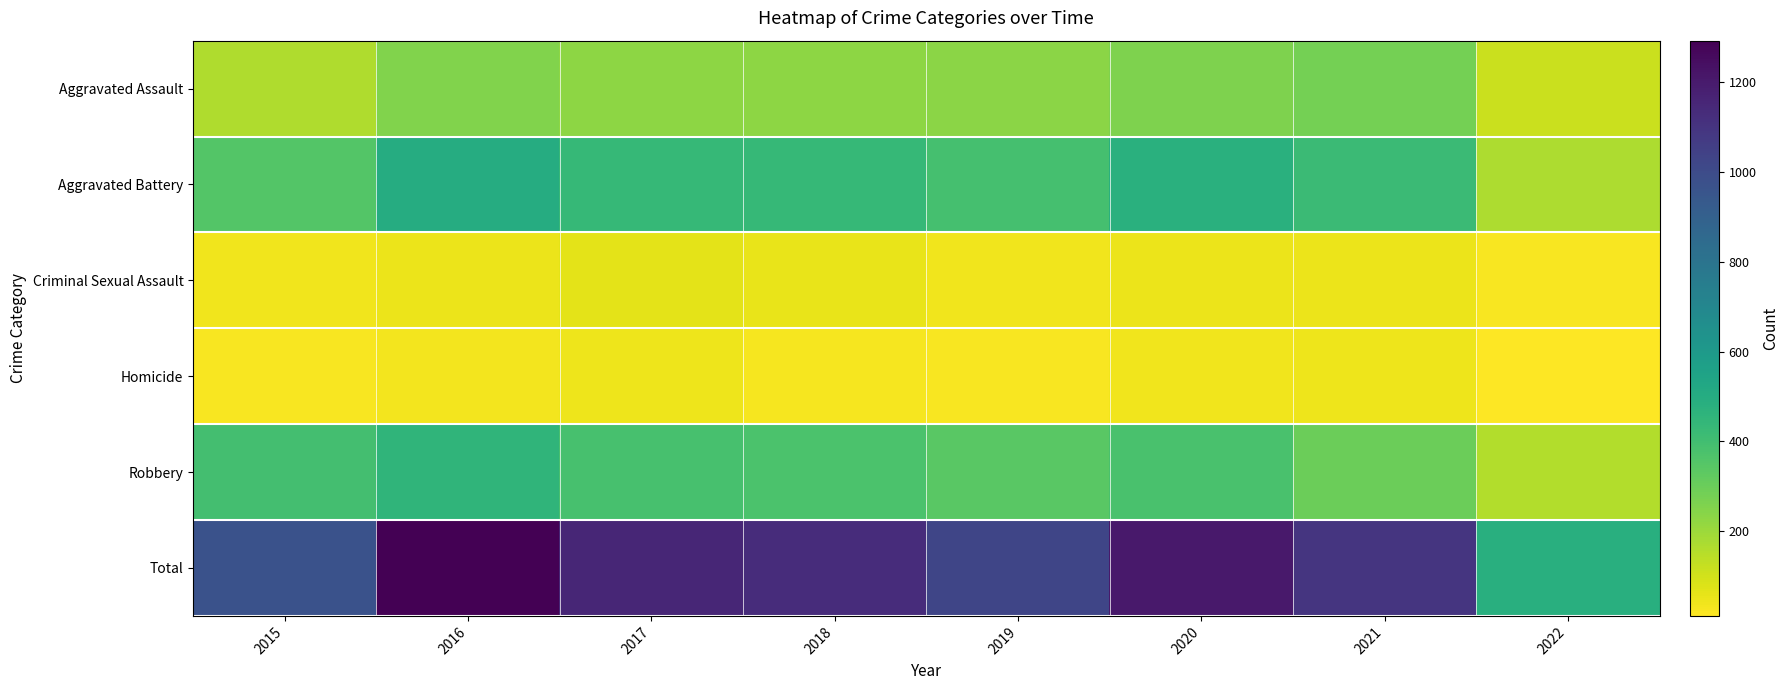

Which series has the widest spread of values?

Total